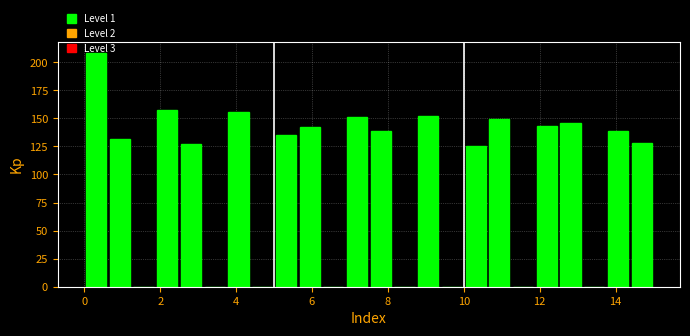

Around what value on the x-axis is the tallest bar? Give the approximate position of its centre, as read against the axis.

0.4